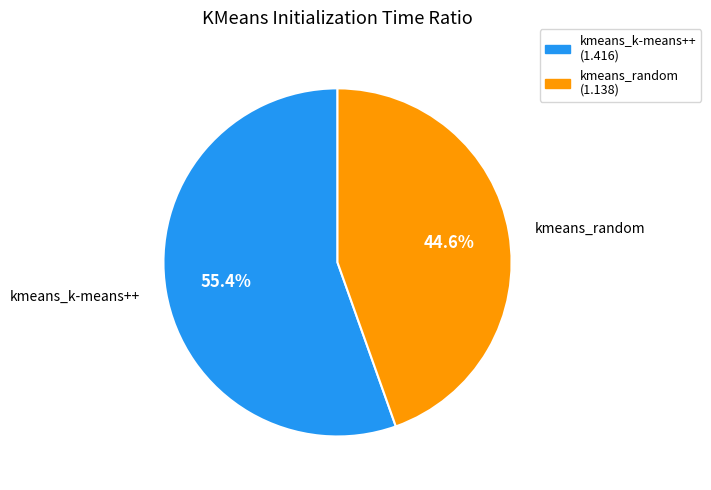

Do kmeans_random and kmeans_k-means++ together represent more than half of the pie?

Yes